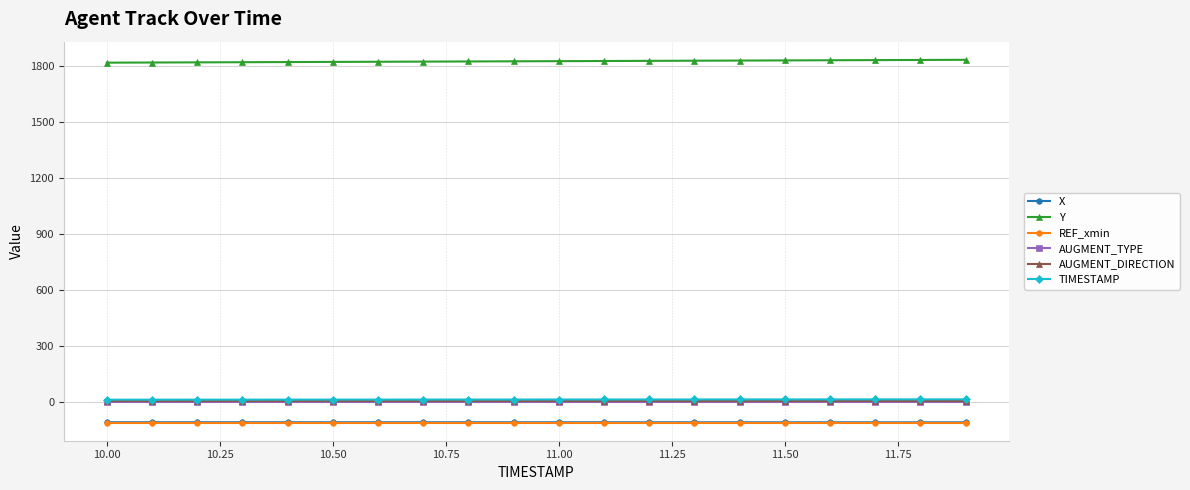

True or false: AUGMENT_DIRECTION and REF_xmin intersect in this chart.

False